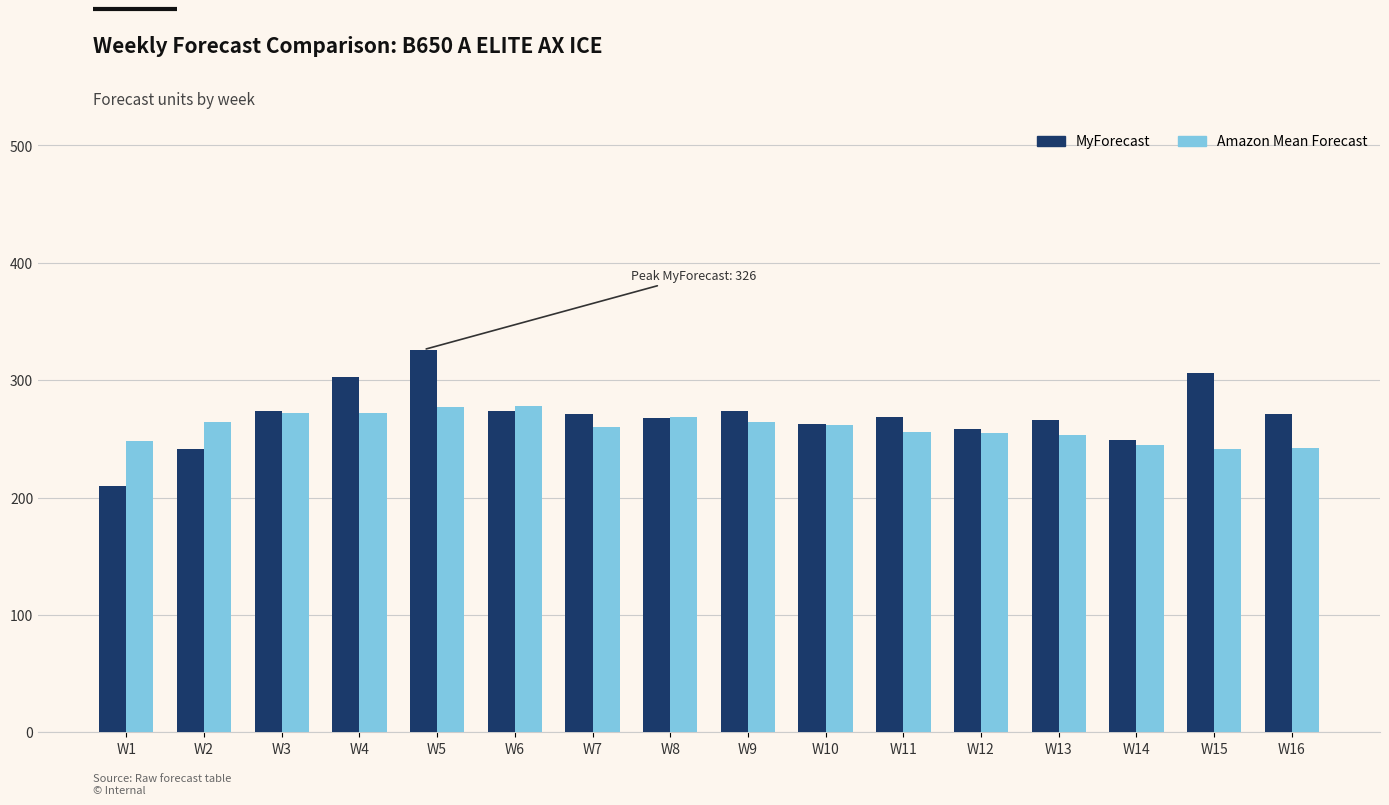

The MyForecast series shows 266 at W13. True or false?

True